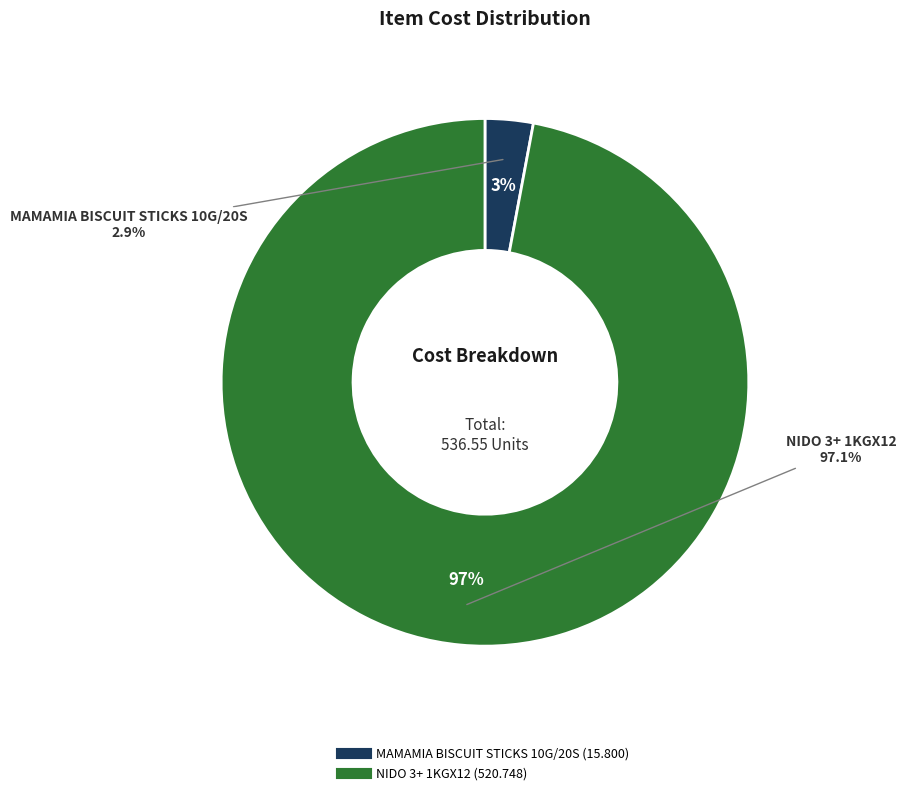

To the nearest percent, what percentage of the pie is MAMAMIA BISCUIT STICKS 10G/20S?

3%